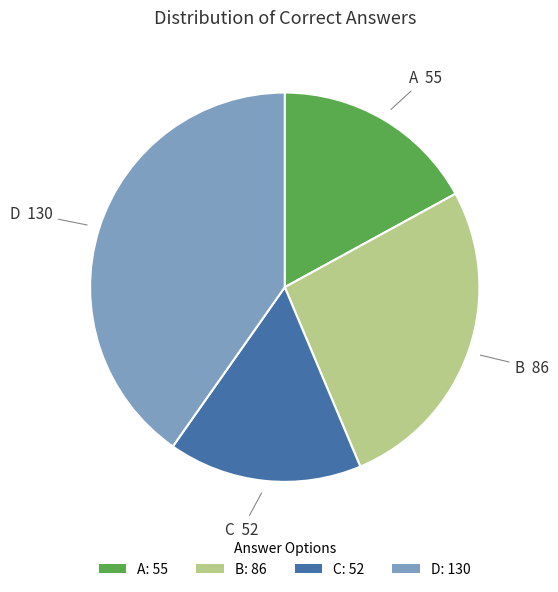

Approximately how many times larger is the value at A: 55 compared to D: 130?

0.4